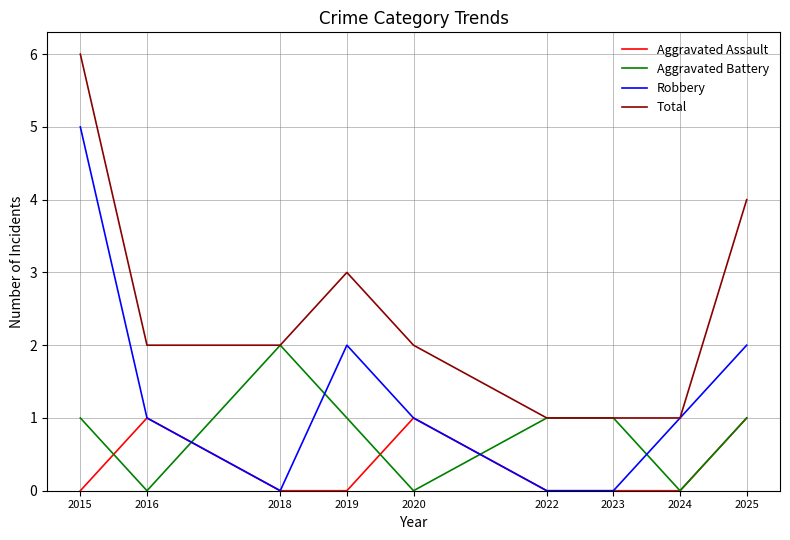

At which label does Robbery reach its peak?

2015